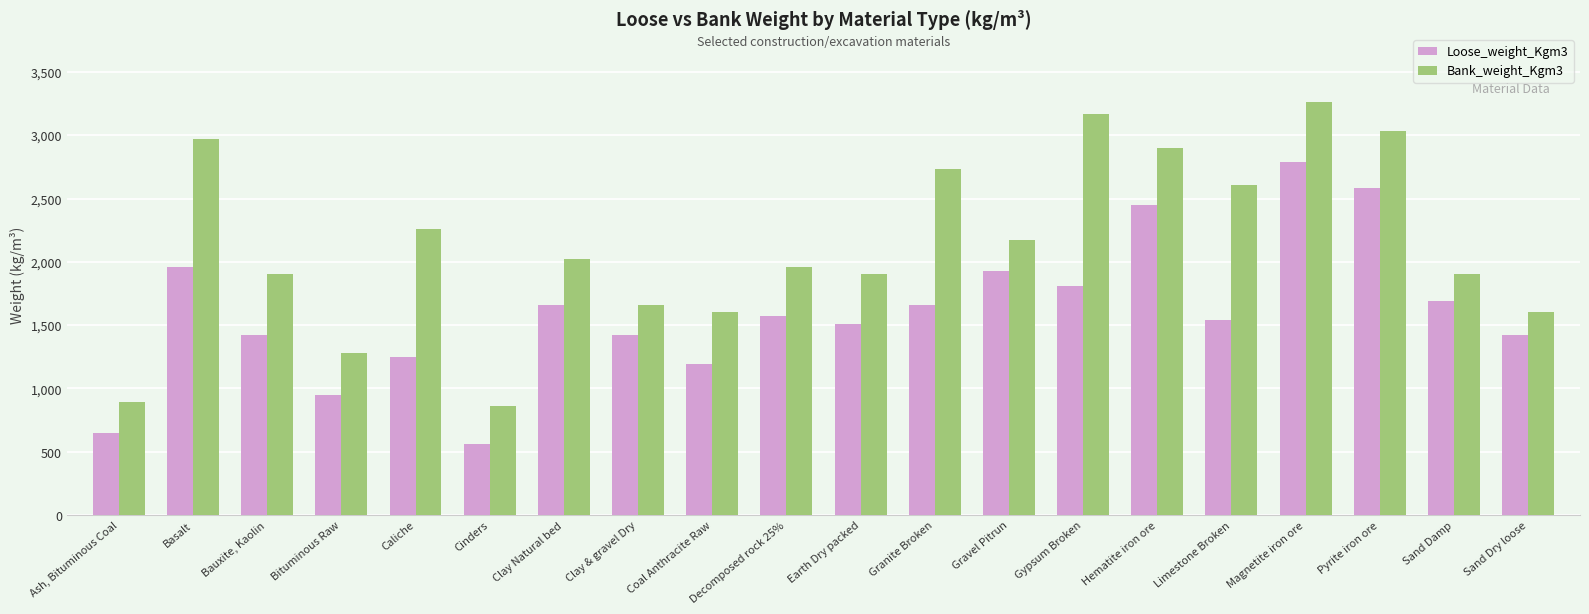

What is the highest value of the Bank_weight_Kgm3 series?

3260